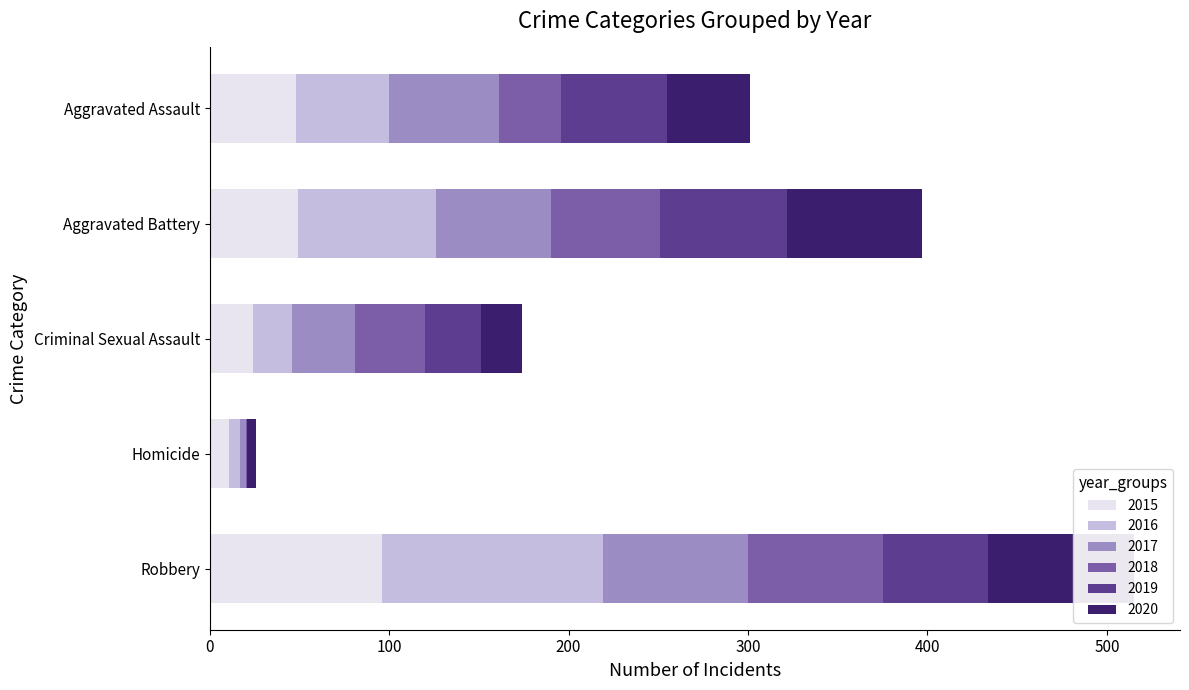

Which has a higher value, Aggravated Battery or Homicide?

Aggravated Battery